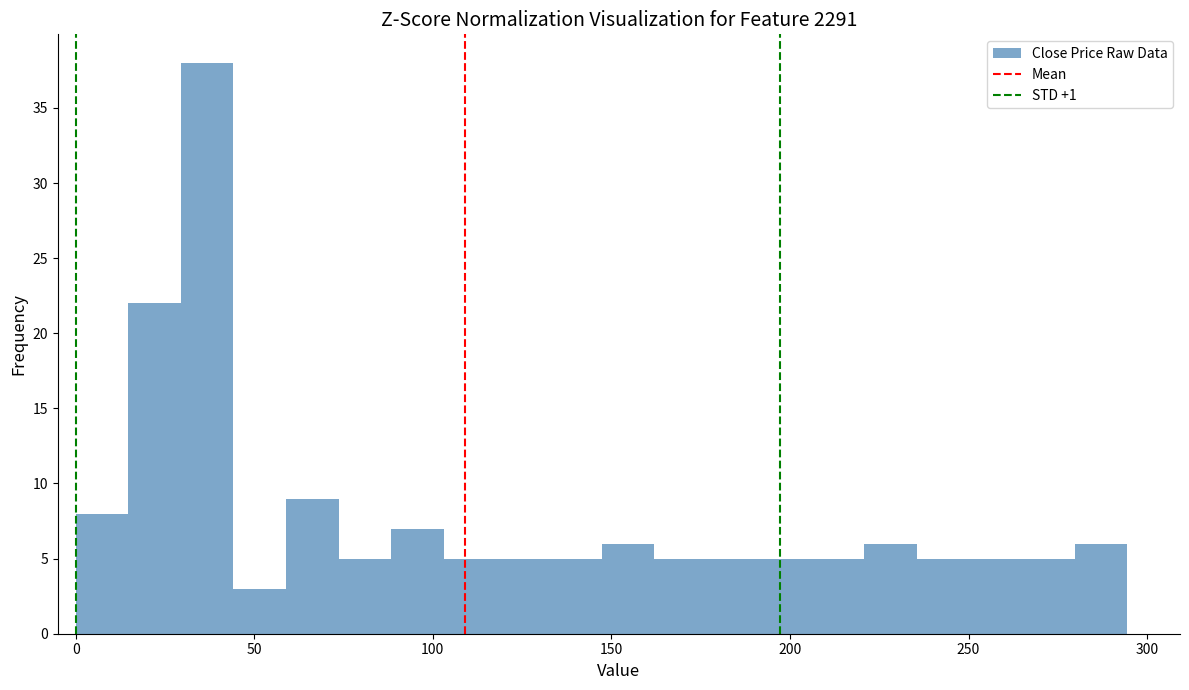

Read against the x-axis, roughly where is the centre of the tallest bar?

35